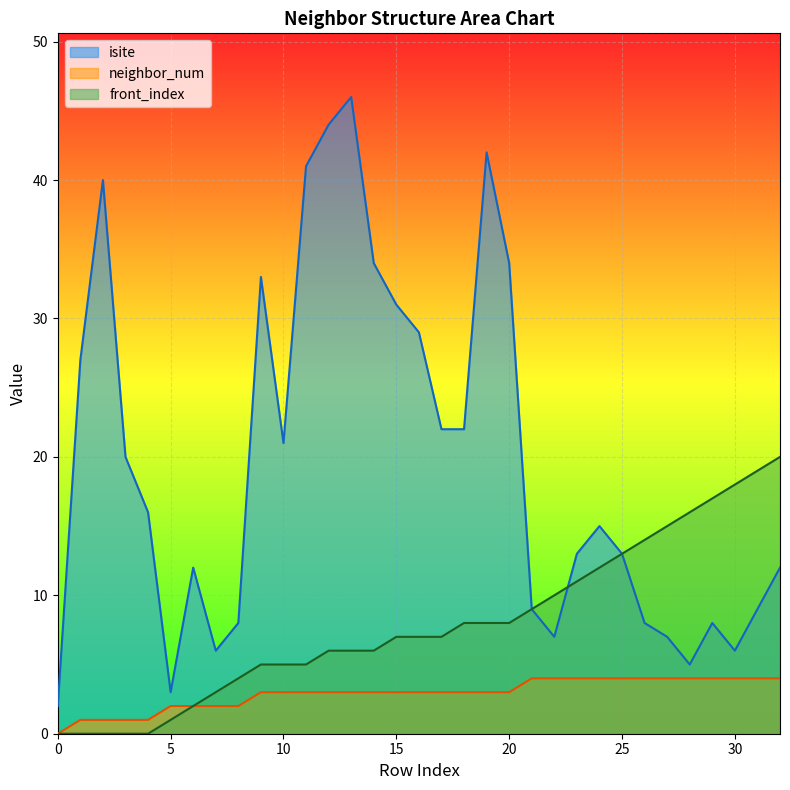

At how many categories does at least one series exceed 30?

9